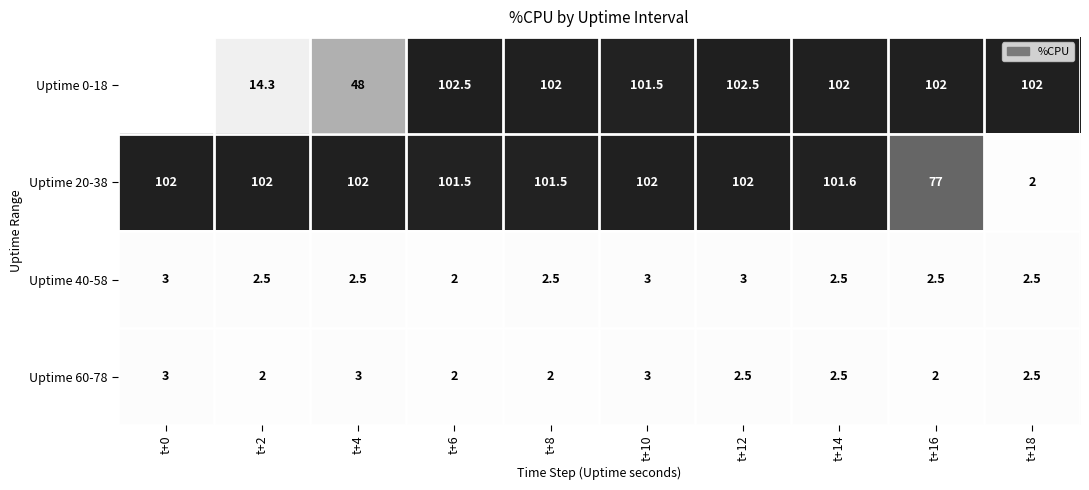

What is the sum of all Uptime 20-38 values?

893.6